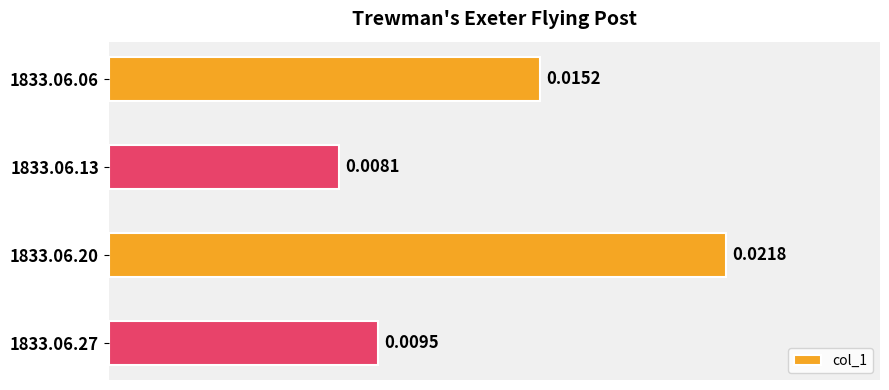

Rank the categories by value from highest to lowest.

1833.06.20, 1833.06.06, 1833.06.27, 1833.06.13